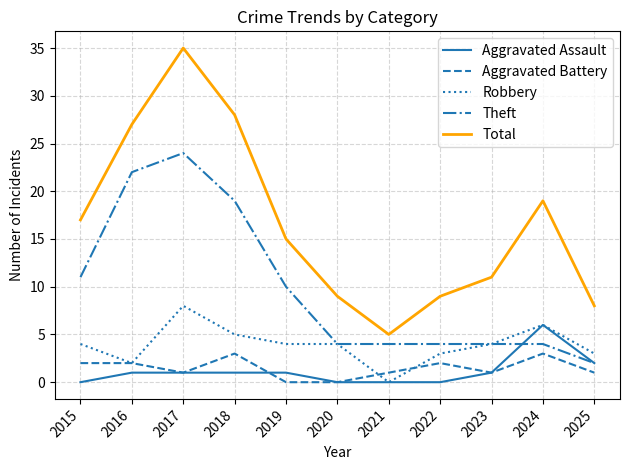

What is the difference between the second highest and second lowest values in the Aggravated Assault series?

2